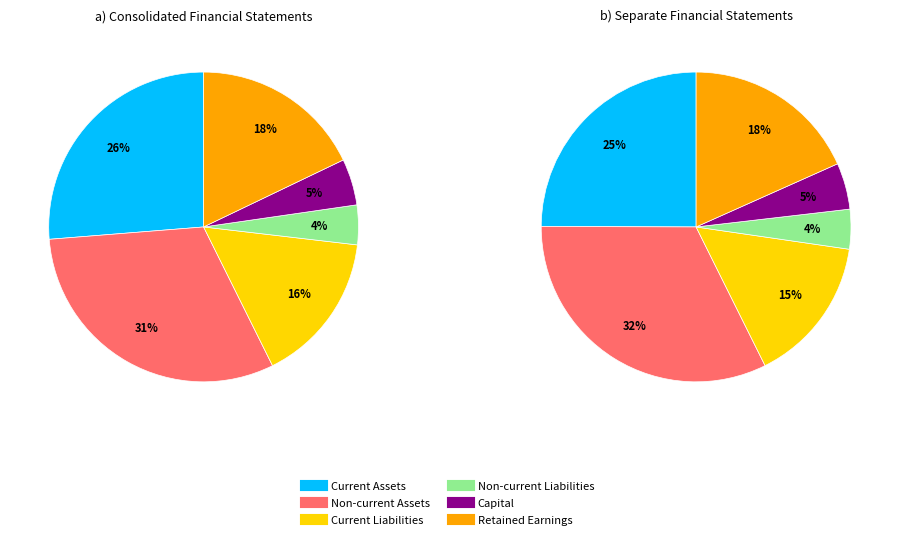

At 0, list the series in order from largest to smallest.

Non-current Assets, Current Assets, Retained Earnings, Current Liabilities, Capital, Non-current Liabilities